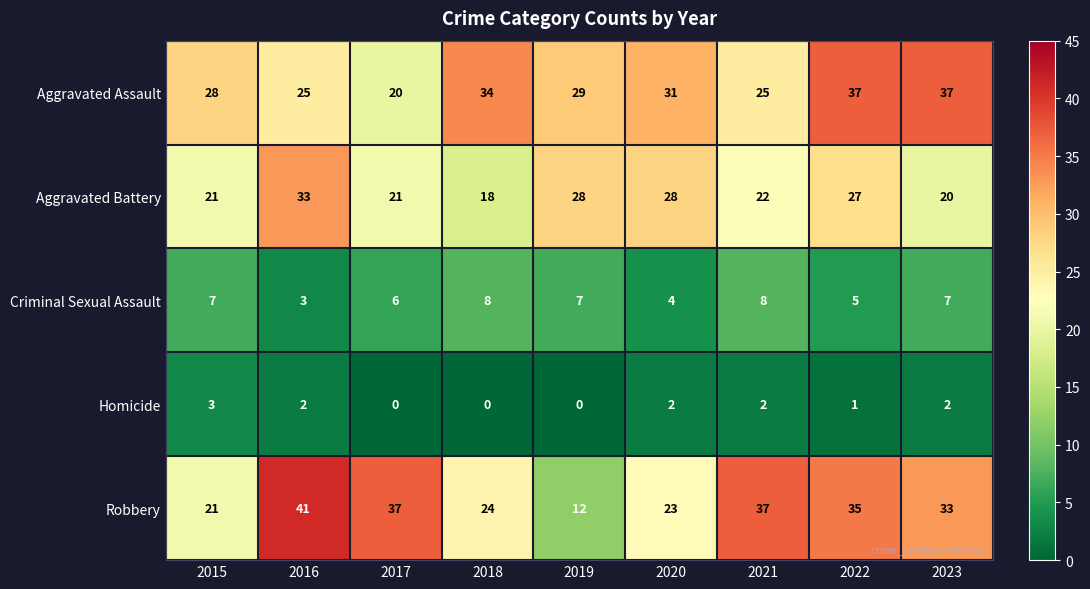

What is the sum of the Criminal Sexual Assault values at 2022 and 2020?

9